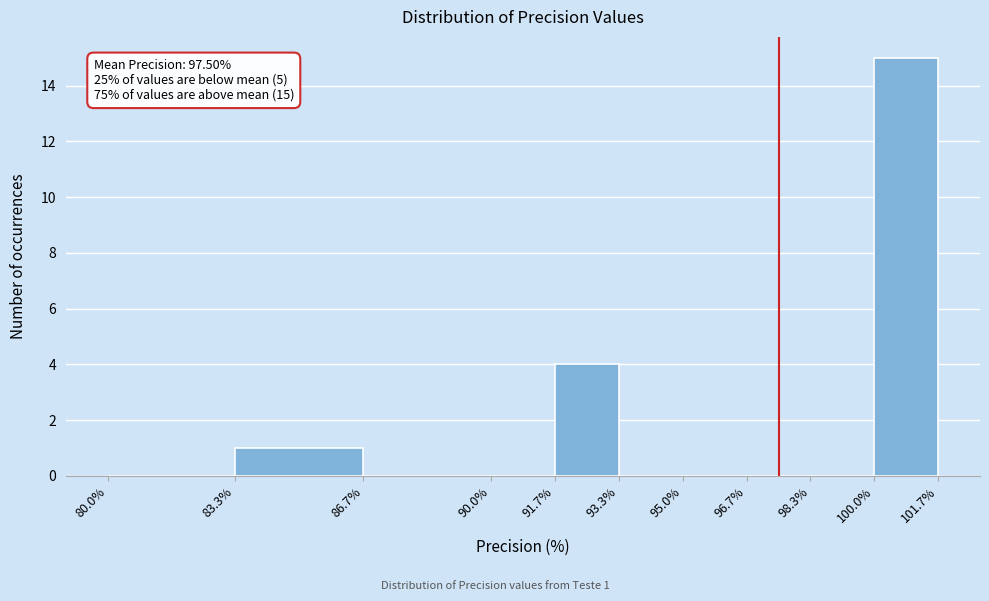

Over which range of the x-axis is the bar tallest?

100.0% to 101.7%